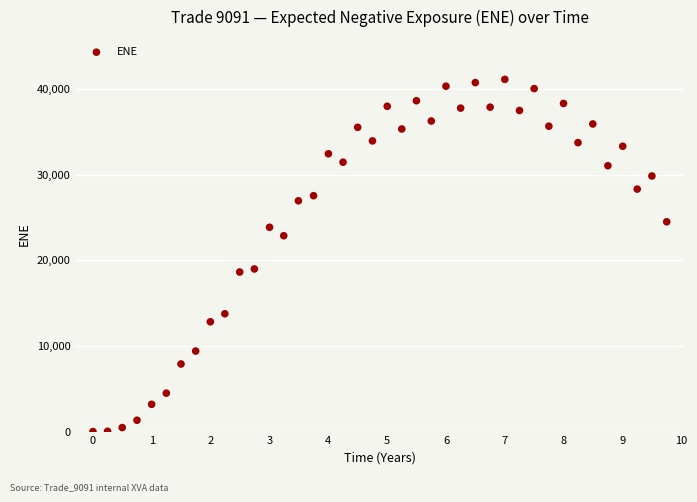

What is the range of Y values (max minus min)?

41150.2